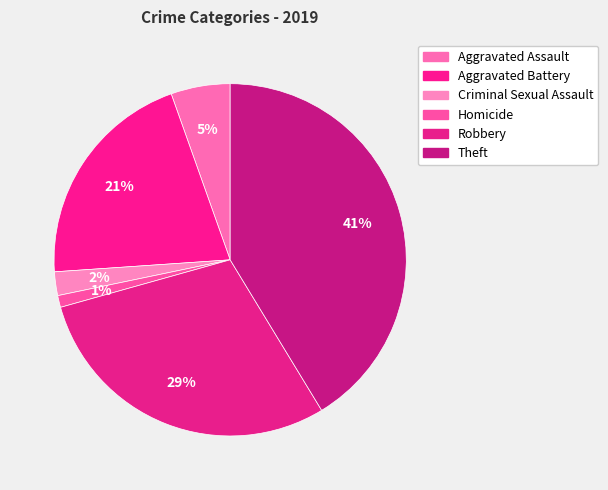

To the nearest percent, what is the average slice percentage?

17%